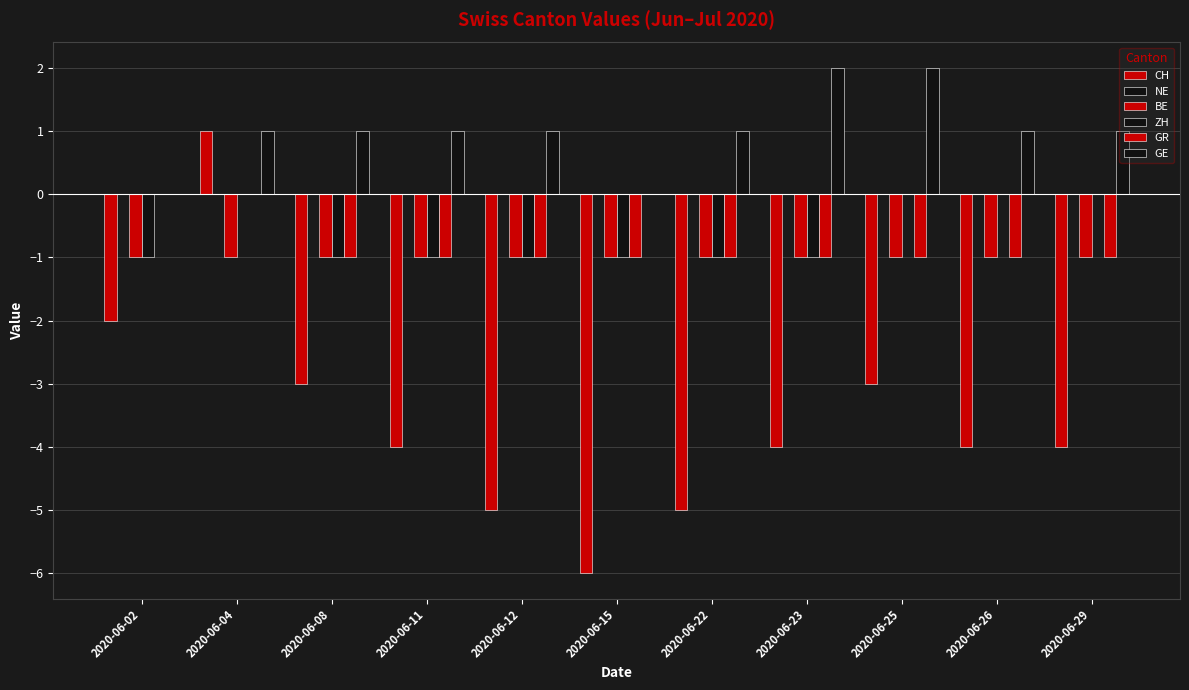

Does the chart contain stacked bars?

No